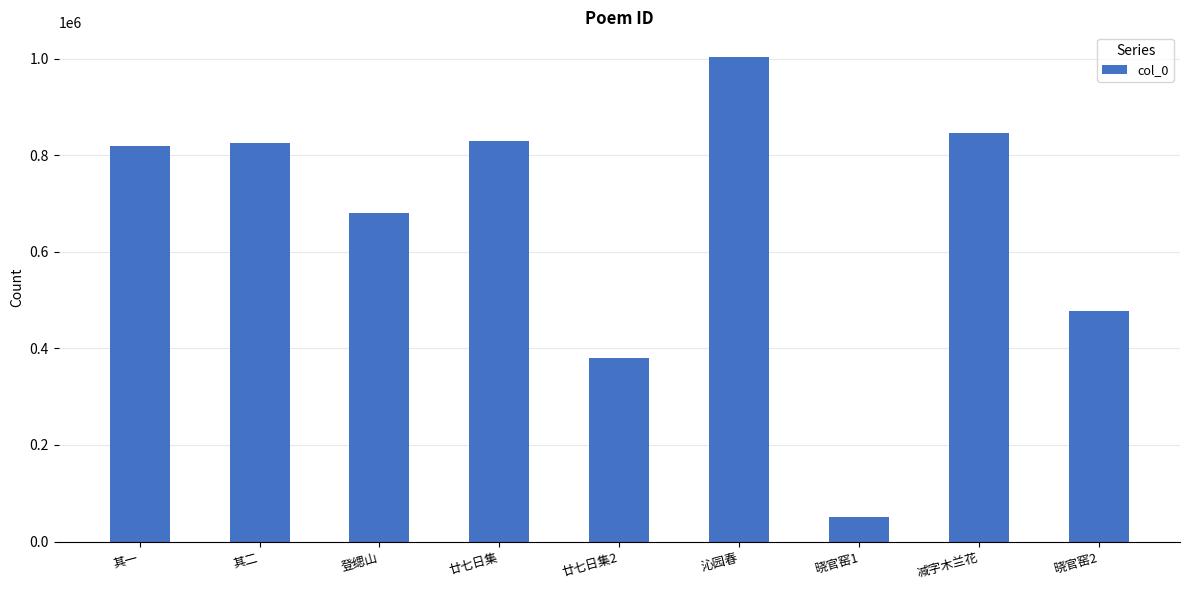

Reading left to right, list all the values displayed in this chart.

其一=819087	其二=824858	登缌山=681203	廿七日集=829561	廿七日集2=381129	沁园春=1004308	晓官窑1=51589	减字木兰花=845631	晓官窑2=478292